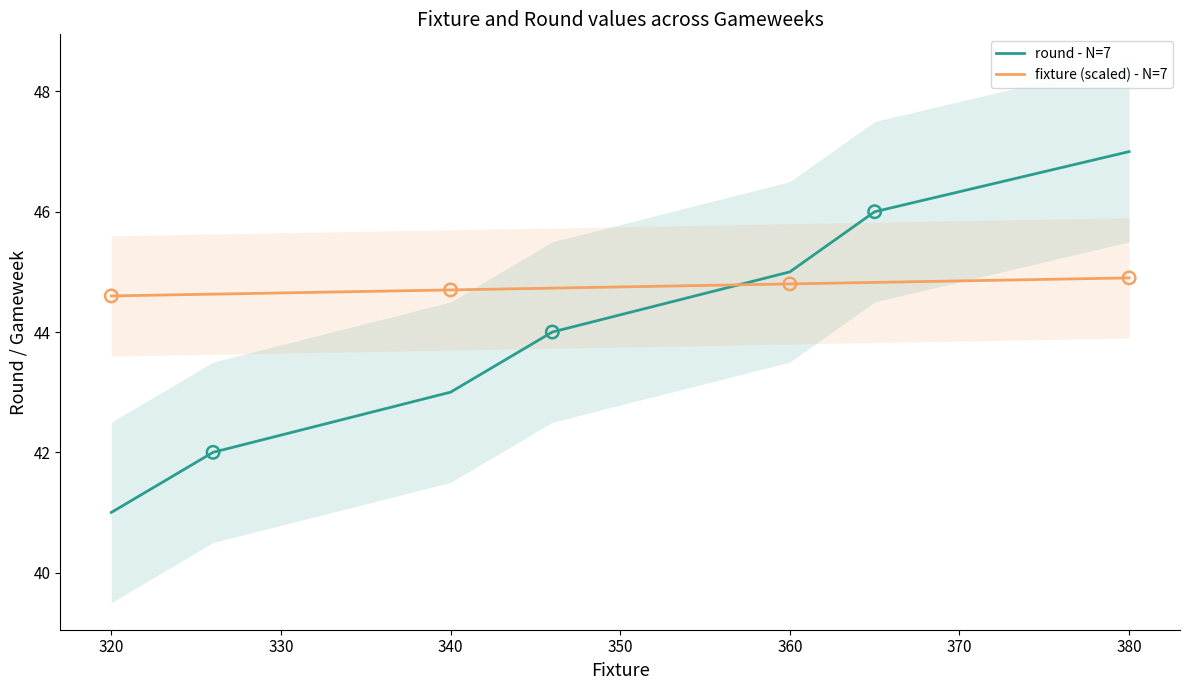

Which series has the largest total across all categories?

fixture (scaled) - N=7